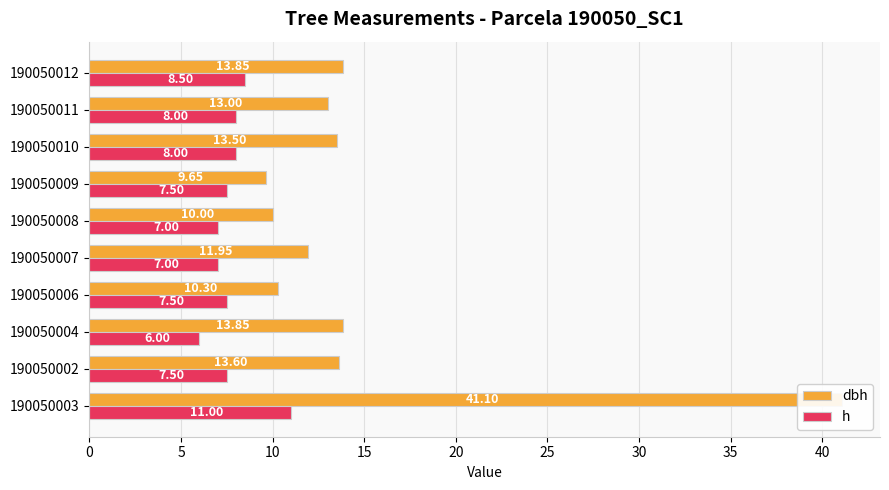

Does the chart contain stacked bars?

No